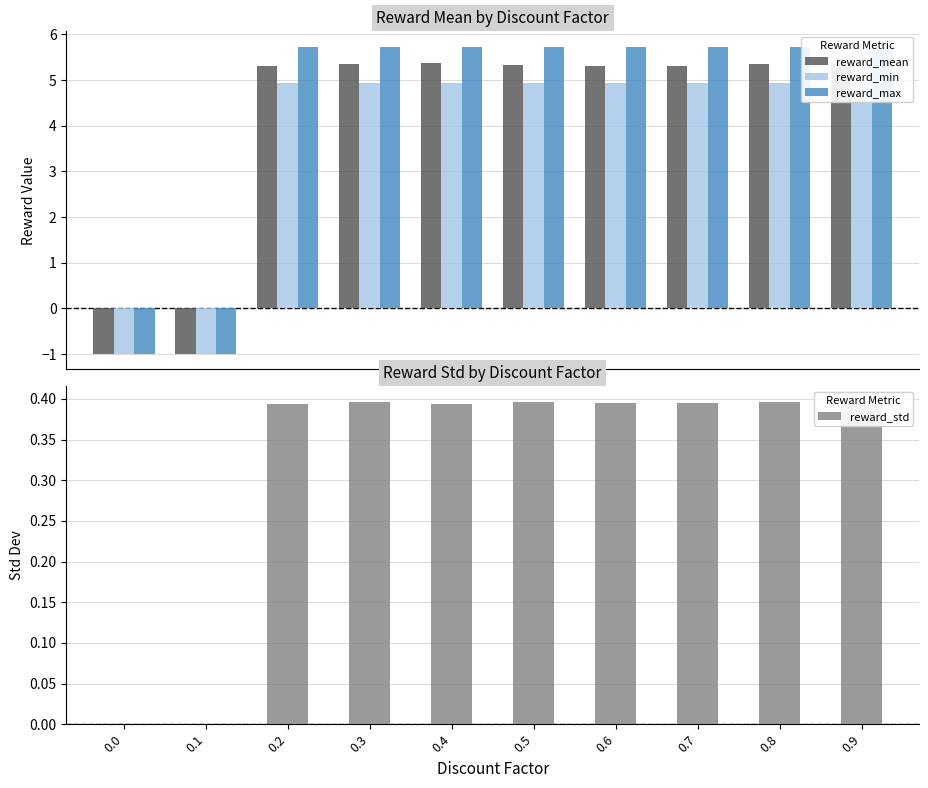

Reading right to left, extract all data points from this chart.

reward_mean: 0.9=5.4	0.8=5.4	0.7=5.3	0.6=5.3	0.5=5.3	0.4=5.4	0.3=5.4	0.2=5.3	0.1=-1.0	0.0=-1.0
reward_min: 0.9=4.9	0.8=4.9	0.7=4.9	0.6=4.9	0.5=4.9	0.4=4.9	0.3=4.9	0.2=4.9	0.1=-1.0	0.0=-1.0
reward_max: 0.9=5.7	0.8=5.7	0.7=5.7	0.6=5.7	0.5=5.7	0.4=5.7	0.3=5.7	0.2=5.7	0.1=-1.0	0.0=-1.0
reward_std: 0.9=0.4	0.8=0.4	0.7=0.4	0.6=0.4	0.5=0.4	0.4=0.4	0.3=0.4	0.2=0.4	0.1=0.0	0.0=0.0